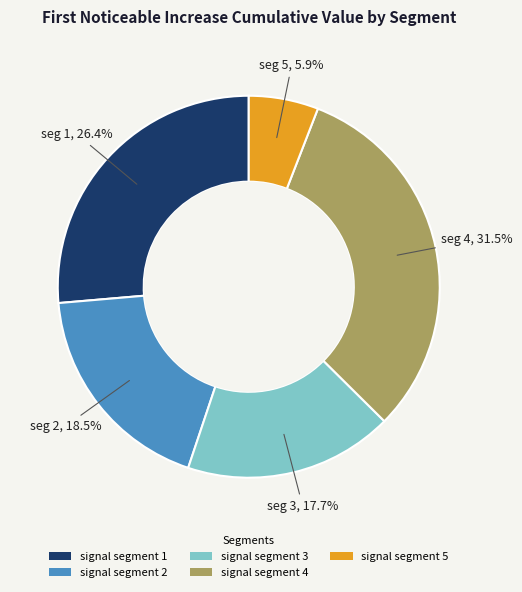

To the nearest percent, what portion does signal segment 1 represent?

26%